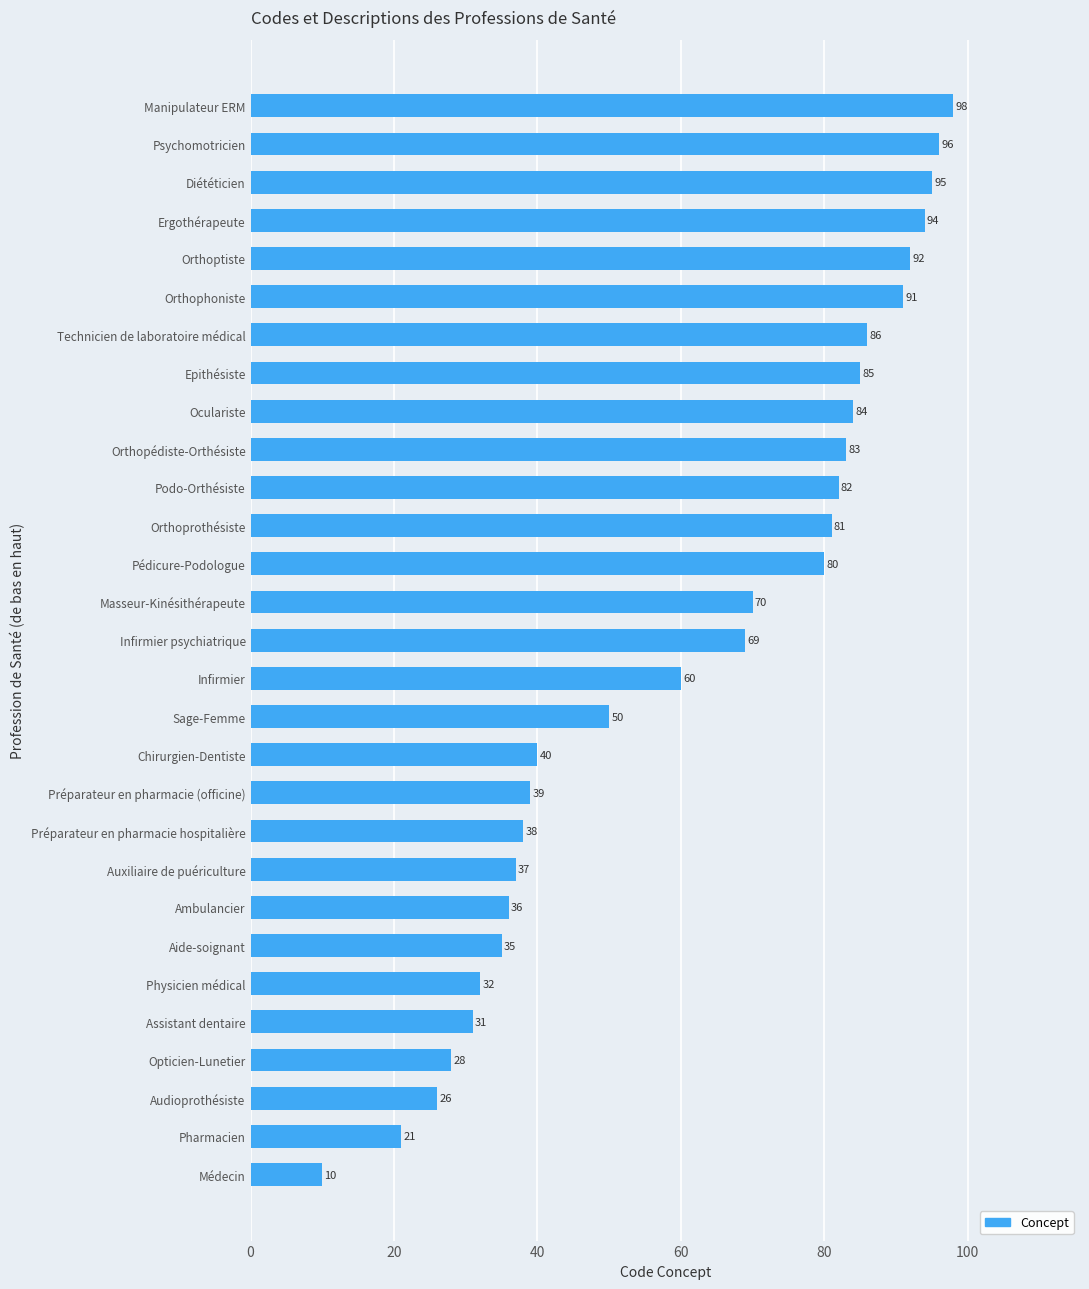

How many values are below 69?

14